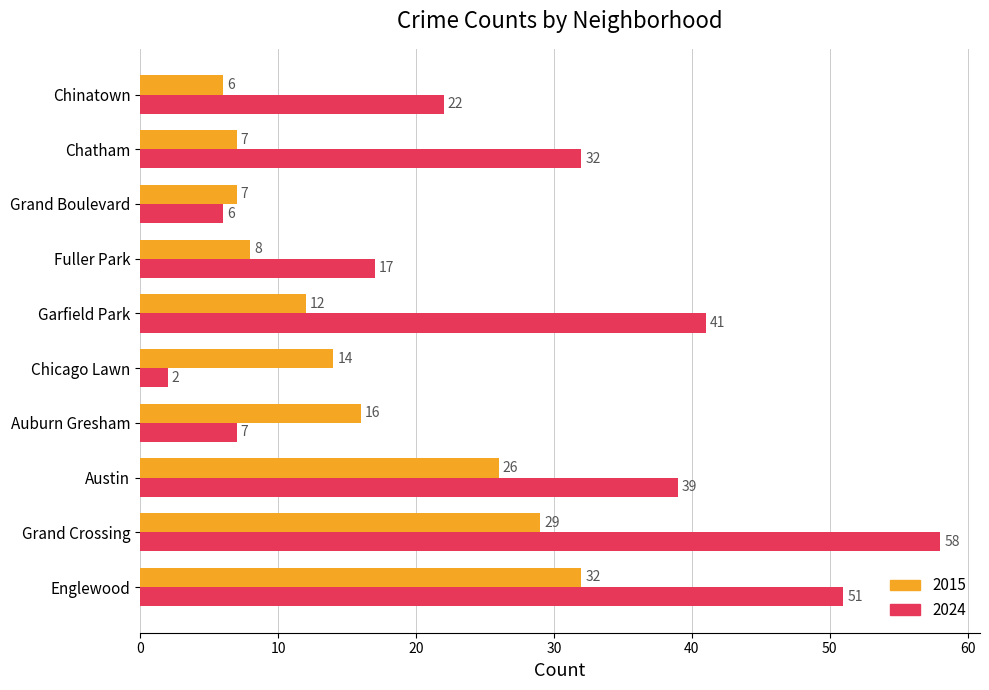

What is the total value across all series at Chinatown?

28